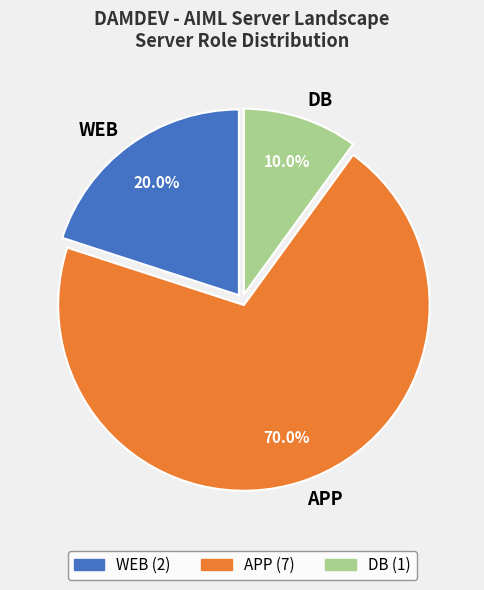

Which category has the biggest portion of the pie?

APP